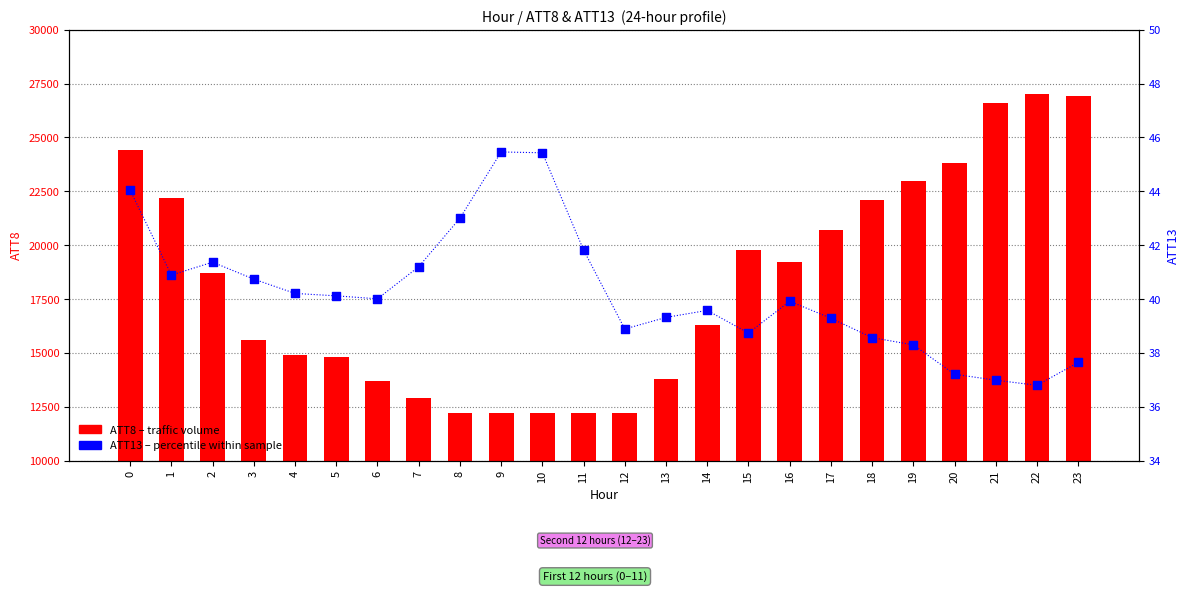

At which category is the sum across all series the highest?

22